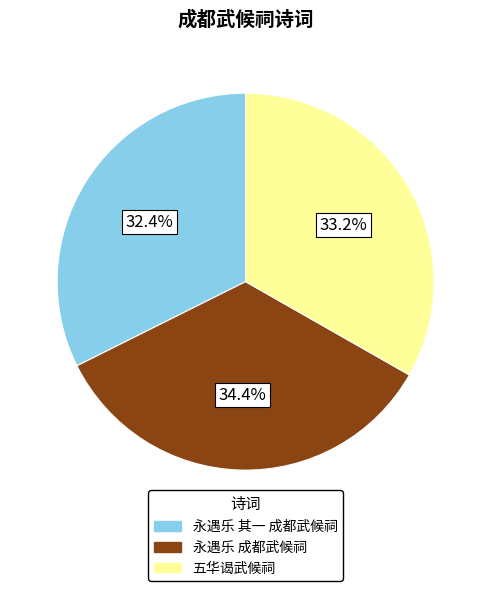

To the nearest percent, what is the difference between the 永遇乐 成都武候祠 and 永遇乐 其一 成都武候祠 slice percentages?

2%